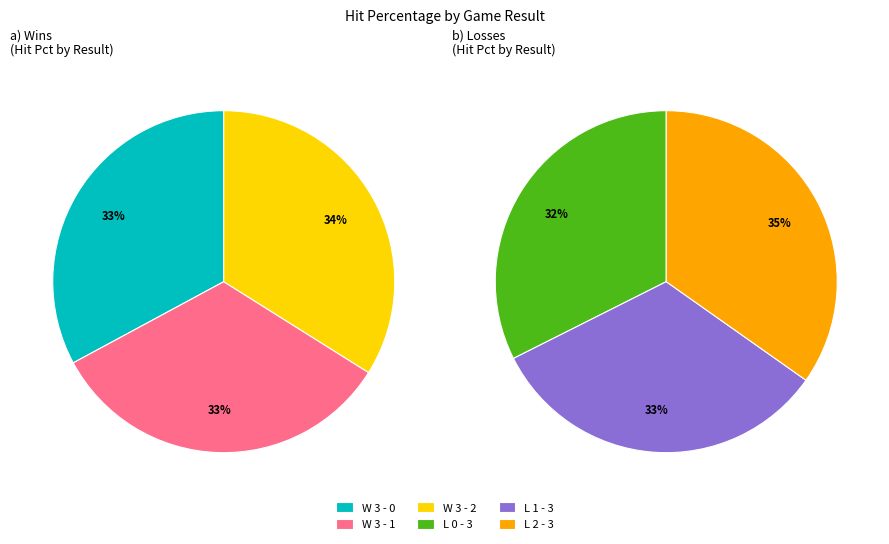

How much of the chart is everything except W 3 - 1?

82.9%